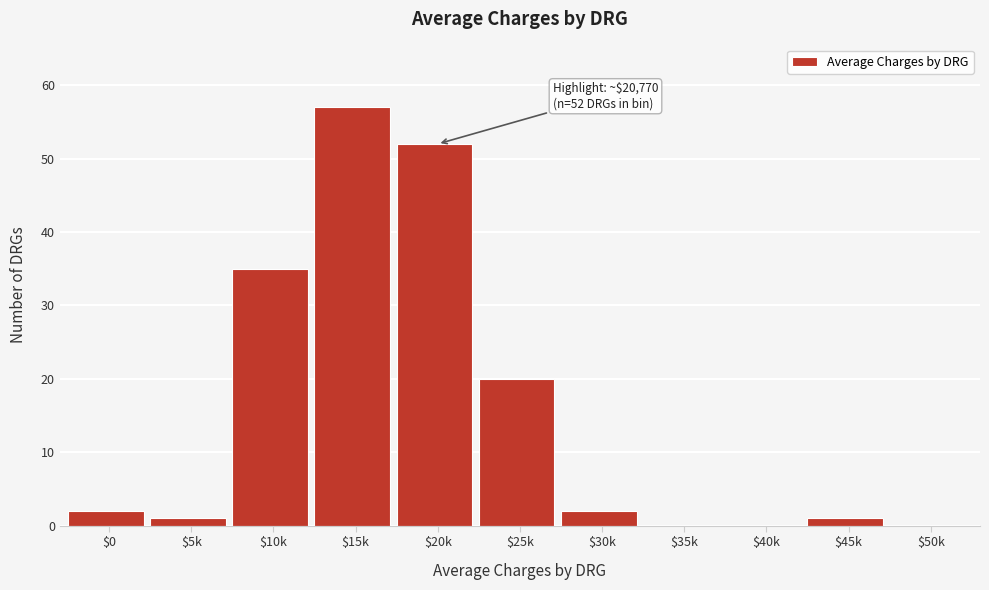

At which category does the chart reach its peak across all series?

$15k